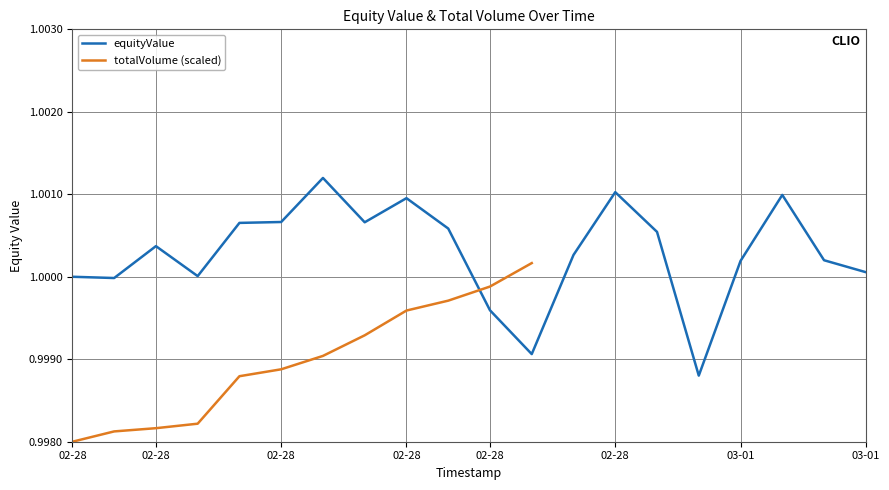

Reading left to right, extract all data points from this chart.

1.0	1.0	1.0	1.0	1.0	1.0	1.0	1.0	1.0	1.0	1.0	1.0	1.0	1.0	1.0	1.0	1.0	1.0	1.0	1.0